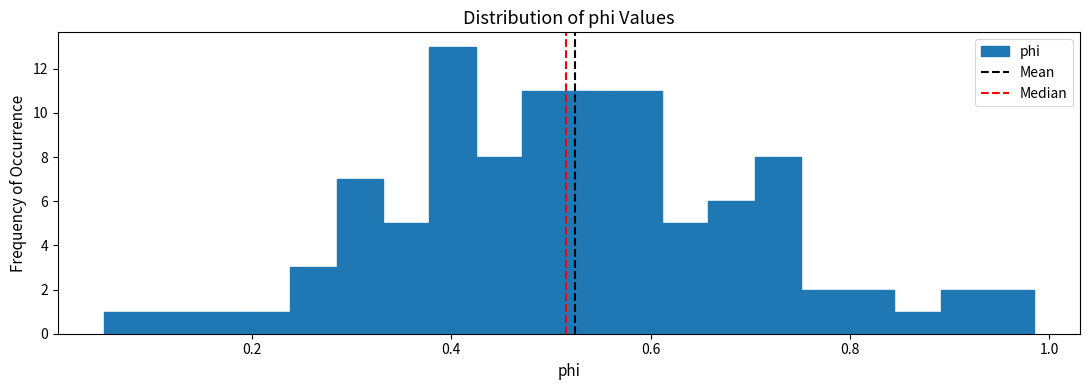

Around what value on the x-axis is the tallest bar? Give the approximate position of its centre, as read against the axis.

0.40